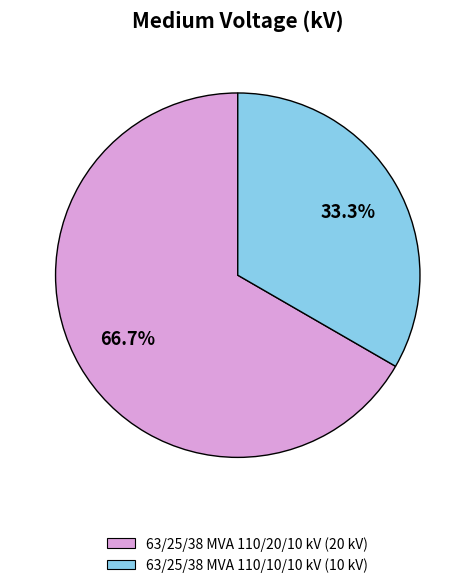

Which has a higher value, 63/25/38 MVA 110/20/10 kV or 63/25/38 MVA 110/10/10 kV?

63/25/38 MVA 110/20/10 kV